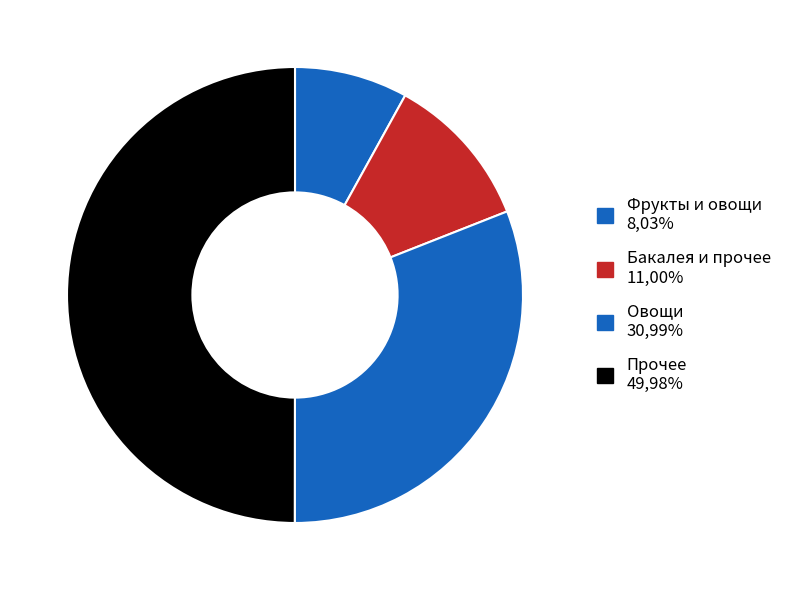

How many slices are in this pie chart?

4